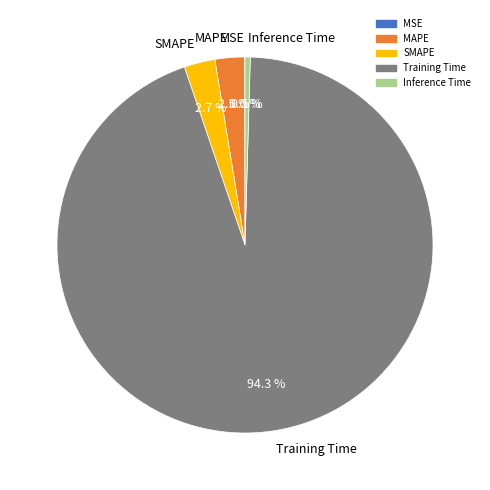

Which has a higher value, MAPE or Training Time?

Training Time